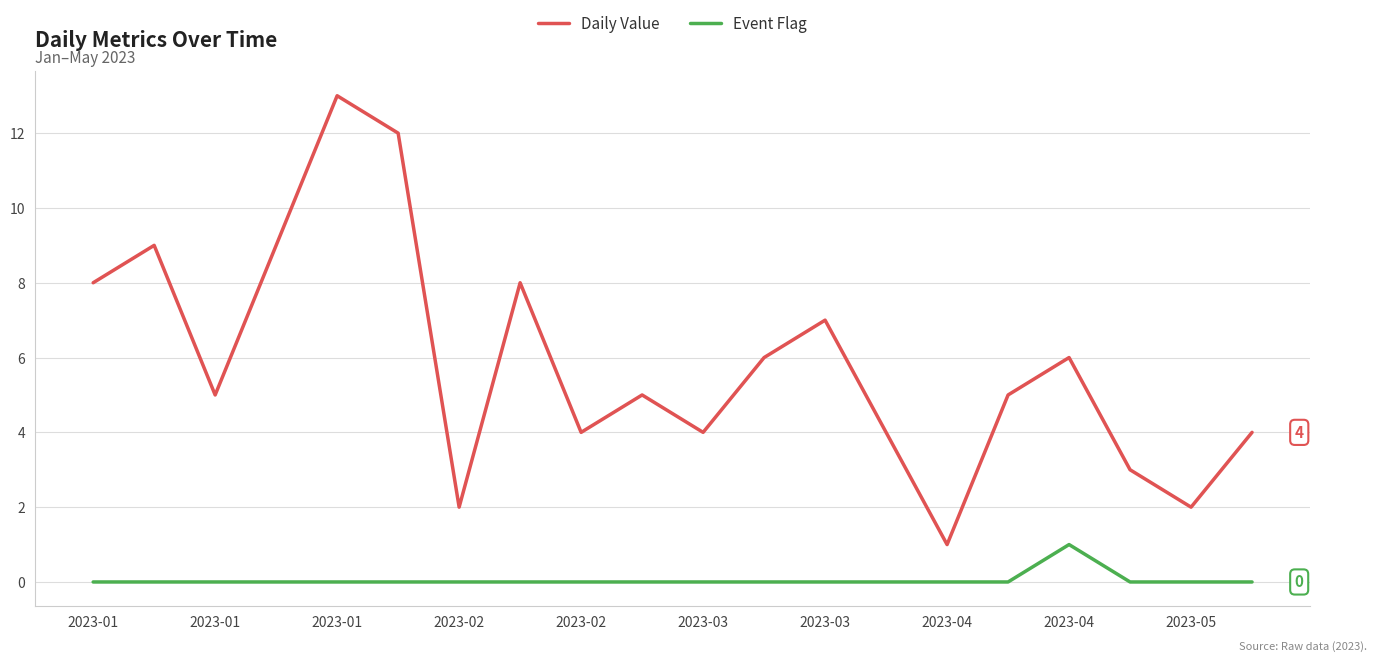

What is the maximum value shown in the chart?

13